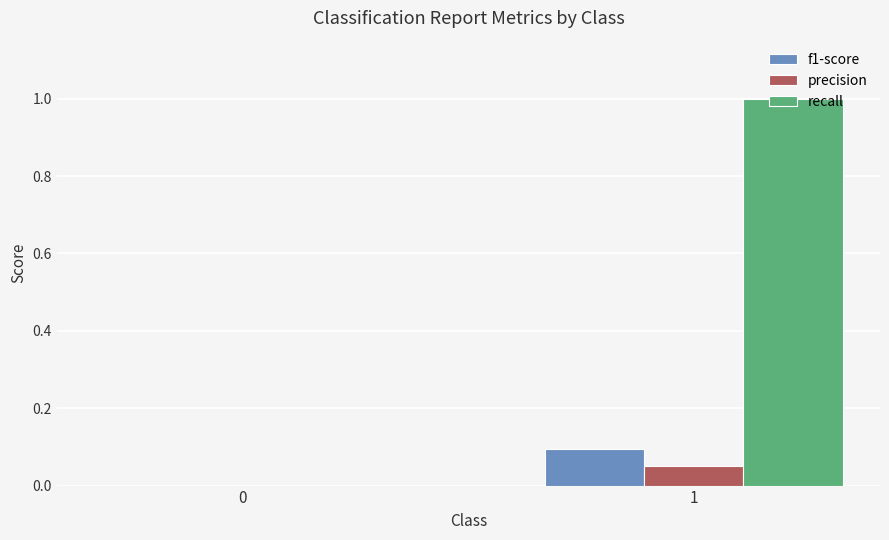

What is the maximum value for f1-score?

0.1